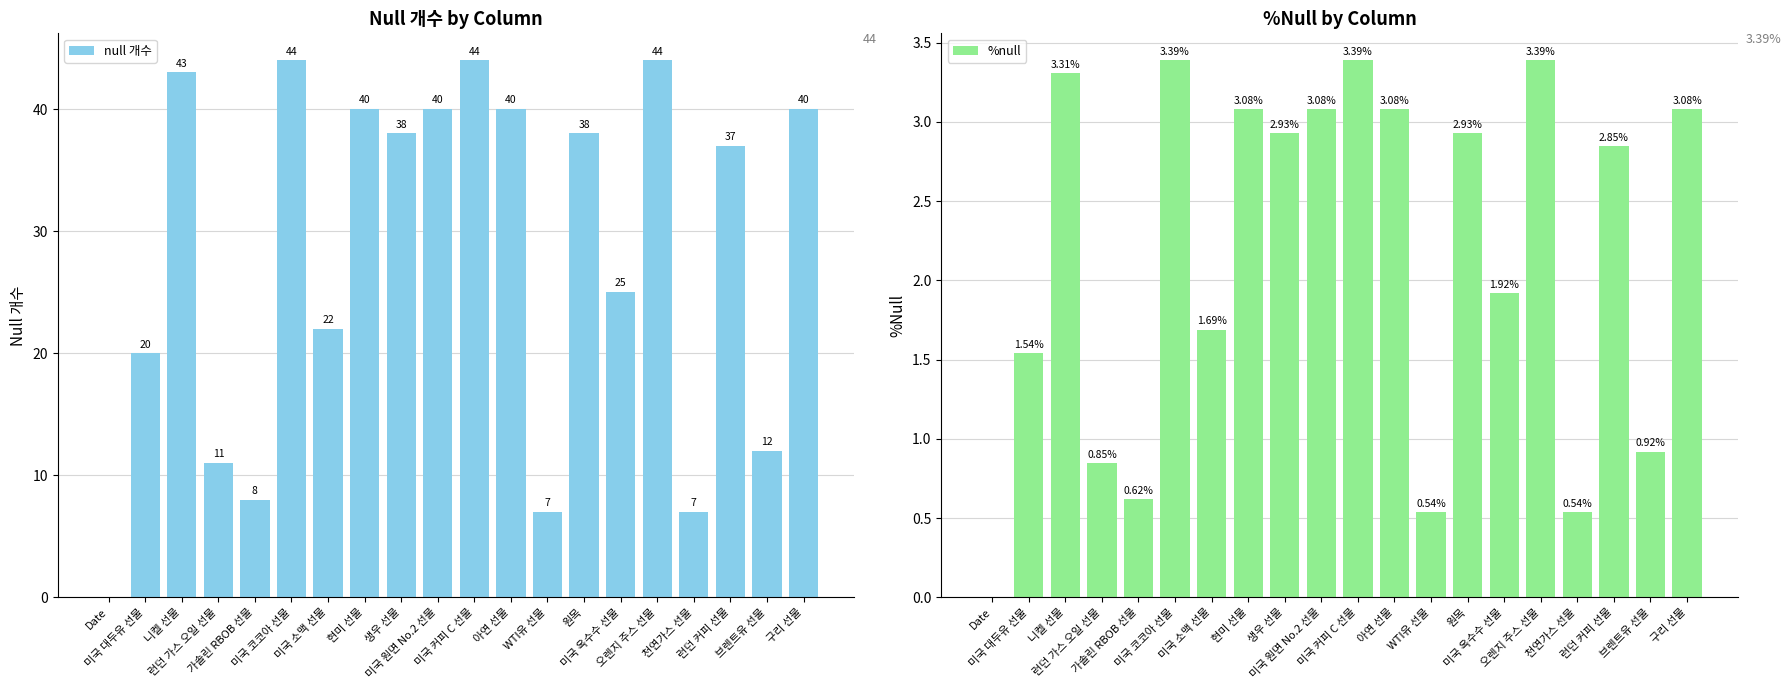

Rank the series by their maximum value, from highest to lowest.

null 개수, %null